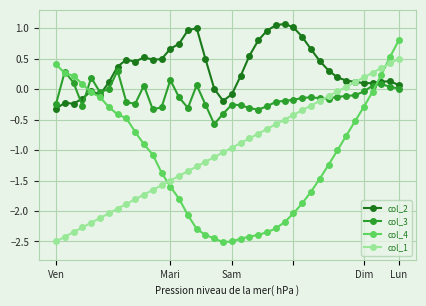

In col_2, how many points are lower than both neighbors (excluding endpoints)?

6